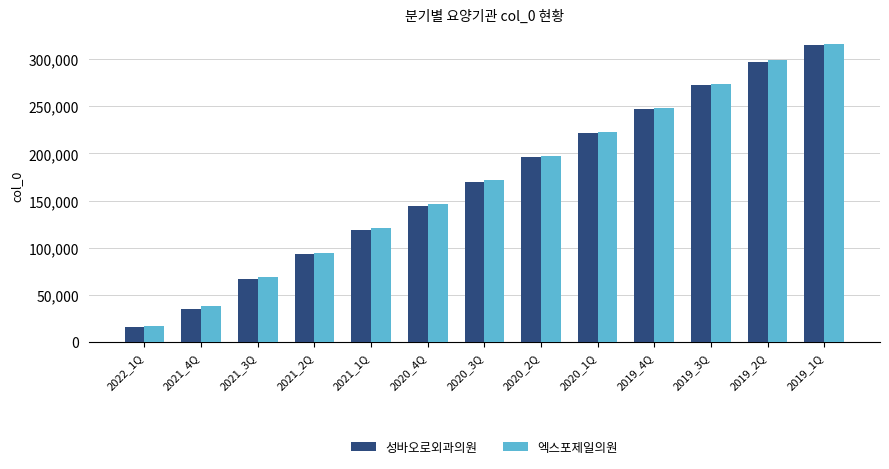

How many series are shown in this chart?

2